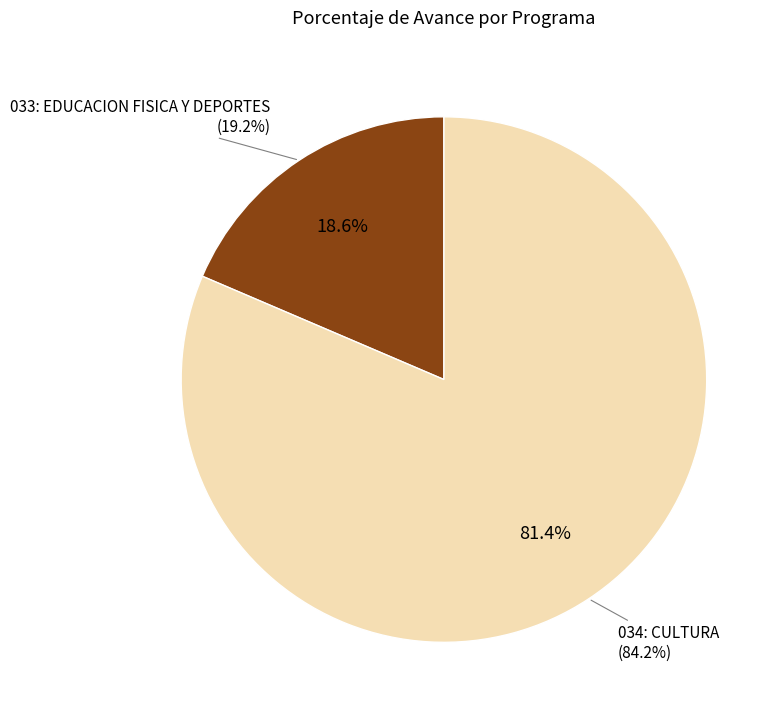

To the nearest percent, what is the difference between the 034: CULTURA and 033: EDUCACION FISICA Y DEPORTES slice percentages?

63%